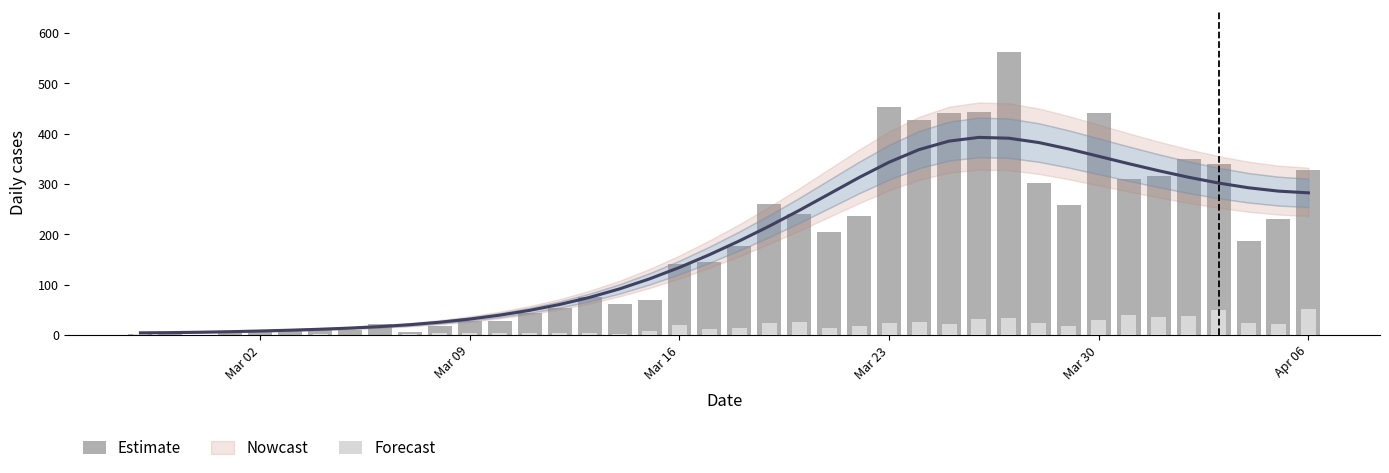

At how many categories does at least one series exceed 254?

18